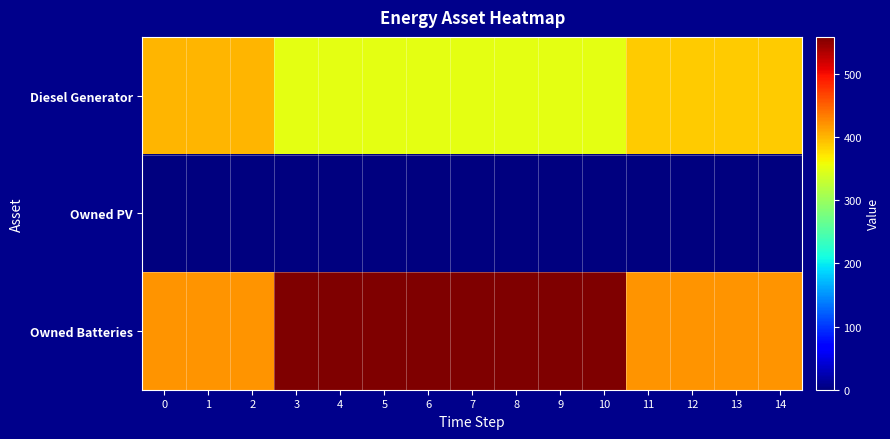

At how many categories does at least one series exceed 289?

15